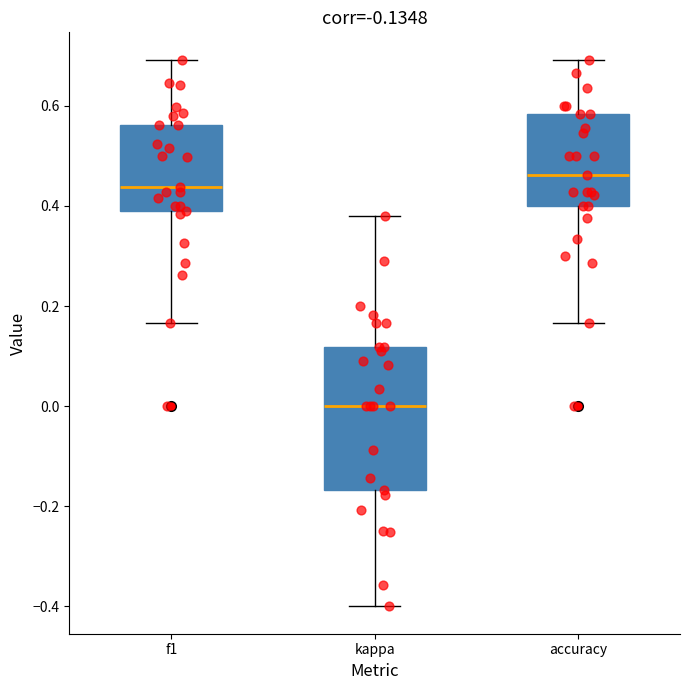

Which box has the lowest median line?

kappa